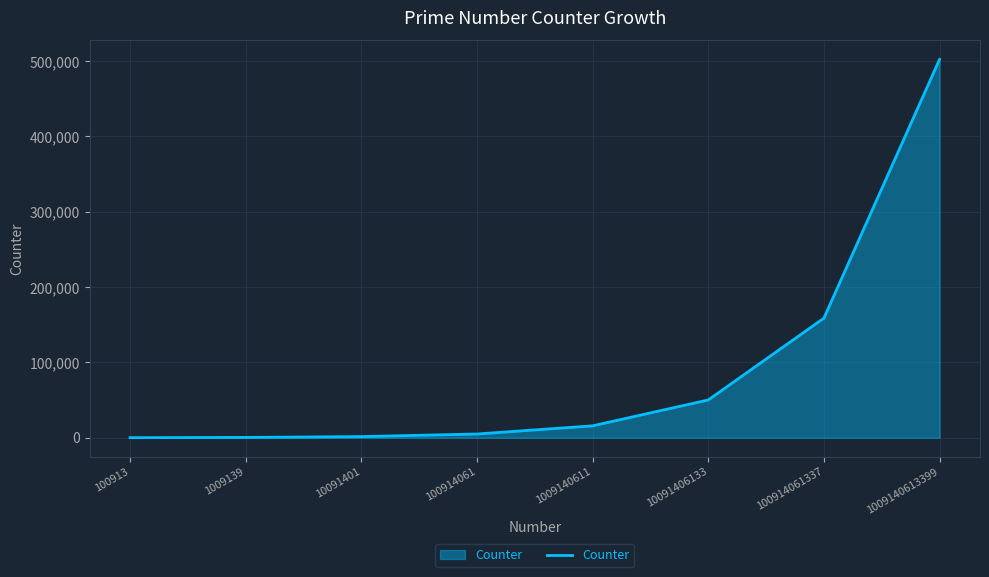

At which label is the value closest to 251219?

100914061337